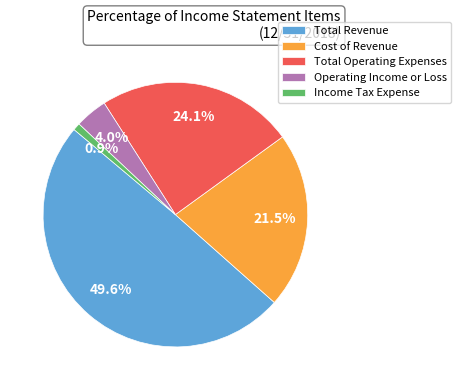

True or false: Income Tax Expense accounts for 11% of the total.

False